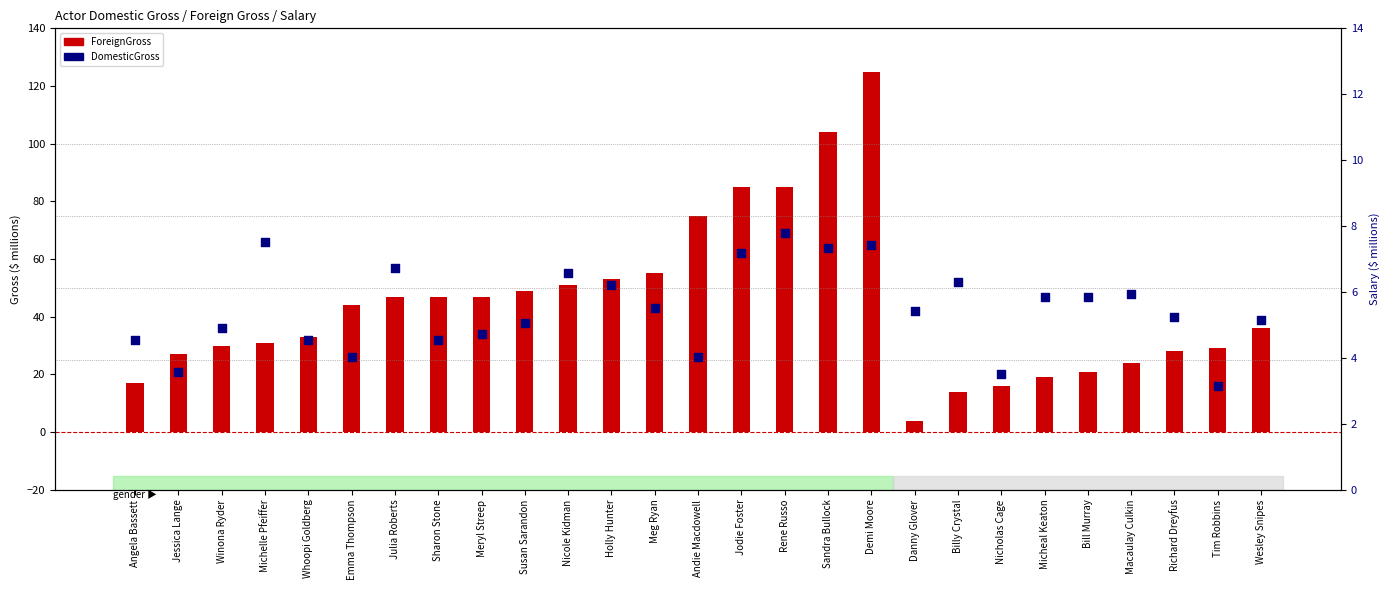

Which has a higher value, Susan Sarandon or Emma Thompson?

Susan Sarandon